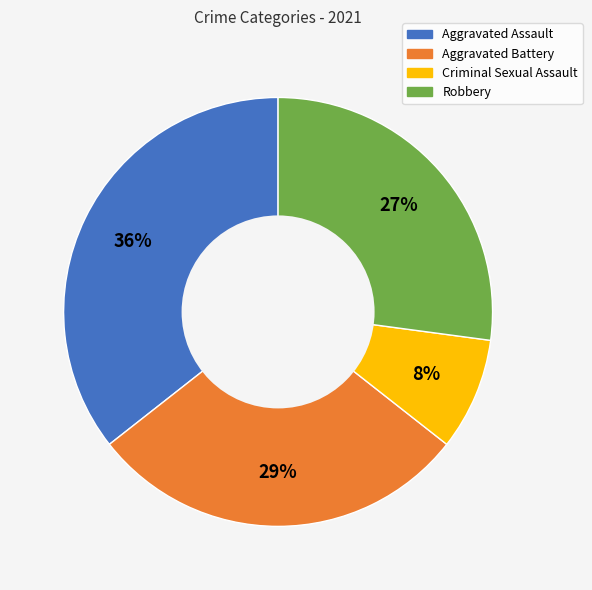

To the nearest percent, what is the combined percentage of Aggravated Battery and Criminal Sexual Assault?

37%